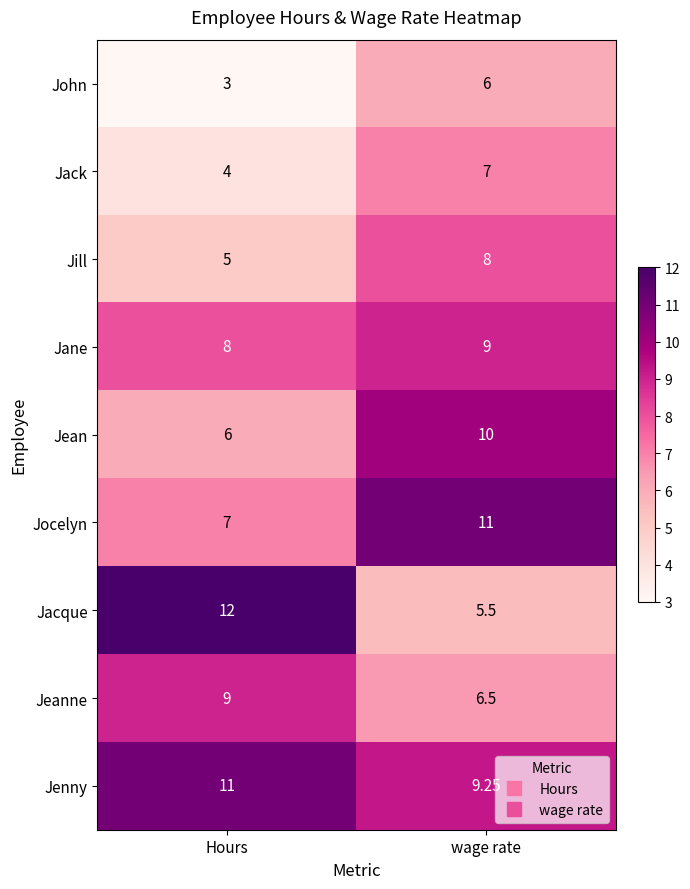

Between Hours and wage rate, which series saw the biggest shift?

Jacque